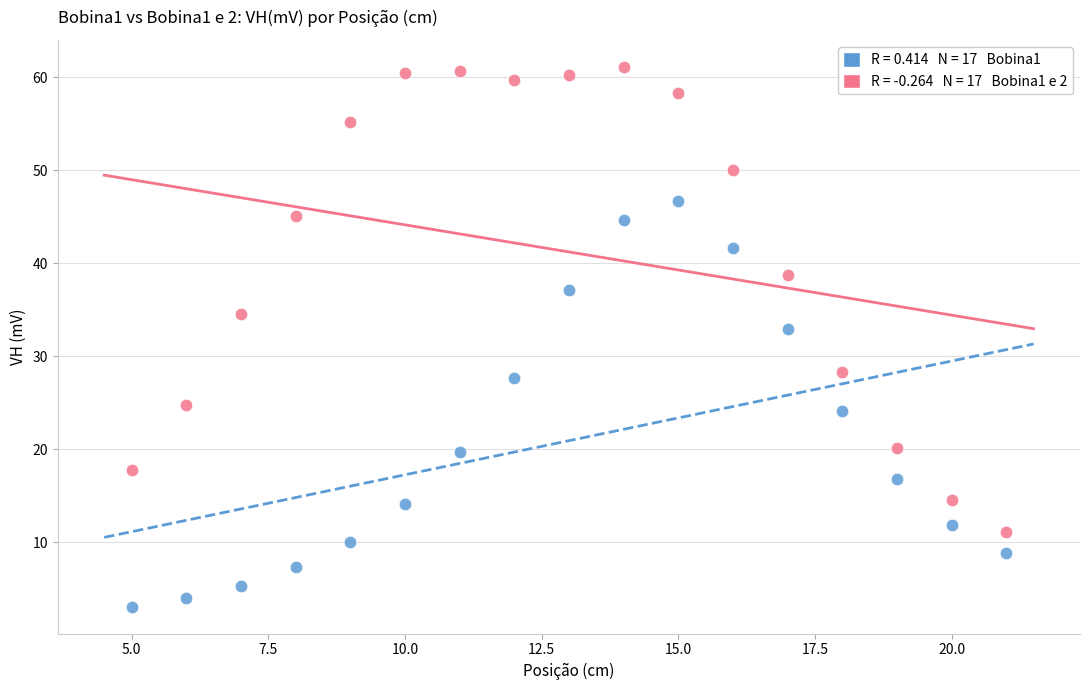

Across all data points, what is the range of Y values (max minus min)?

58.0